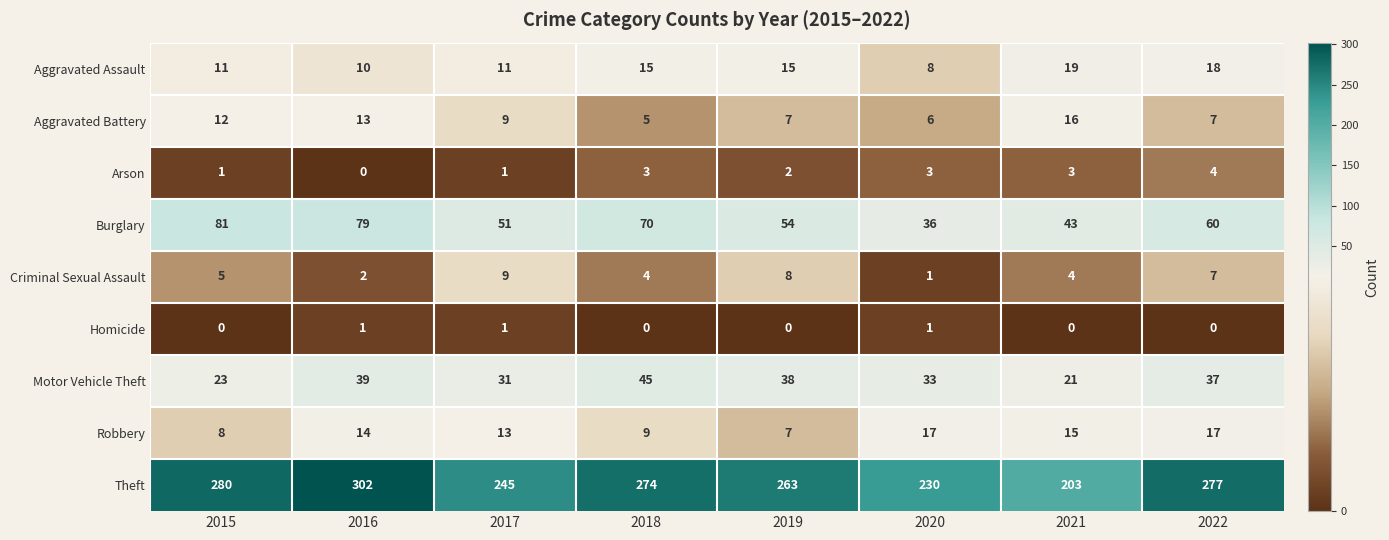

What is the maximum value for Burglary?

81